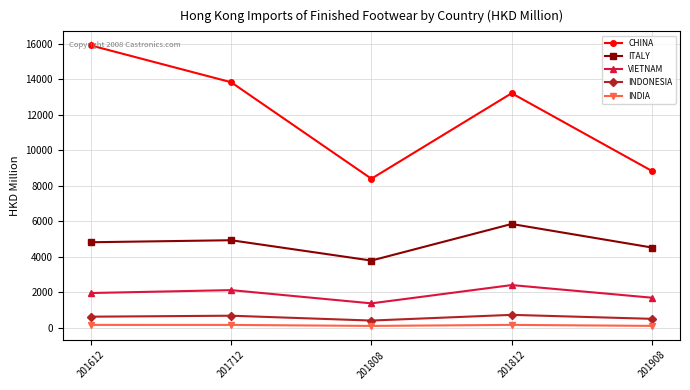

True or false: ITALY and INDONESIA cross at least once.

False